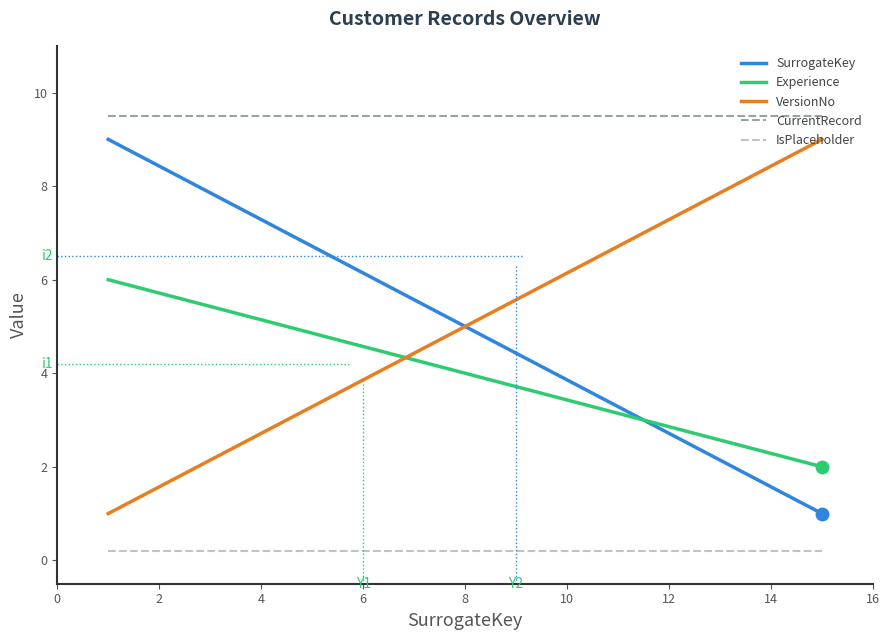

Which series has the largest total across all categories?

CurrentRecord